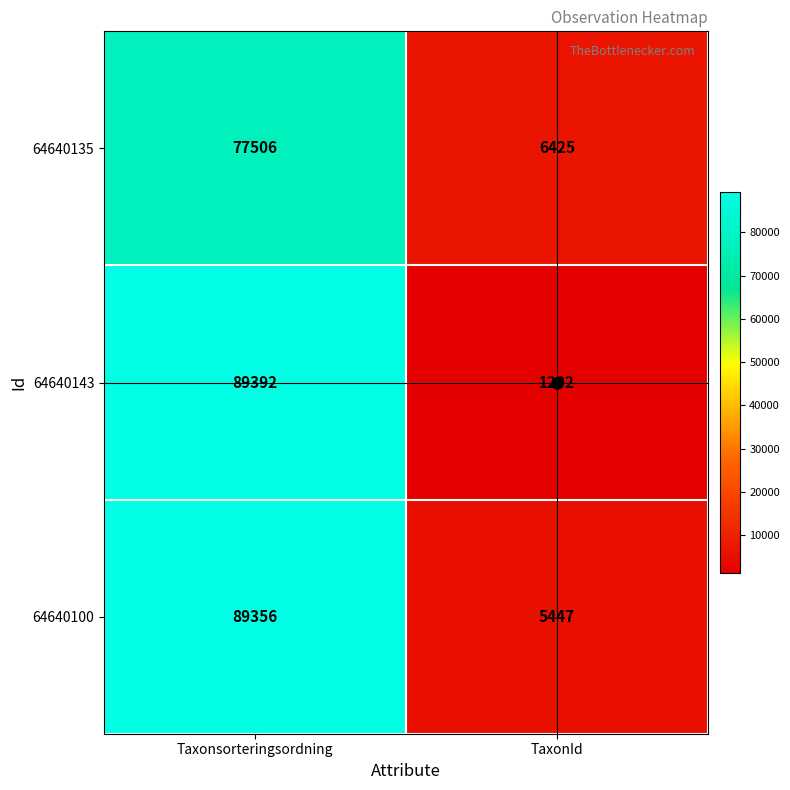

Read the 64640135 value at Taxonsorteringsordning, to the nearest 50.

77500